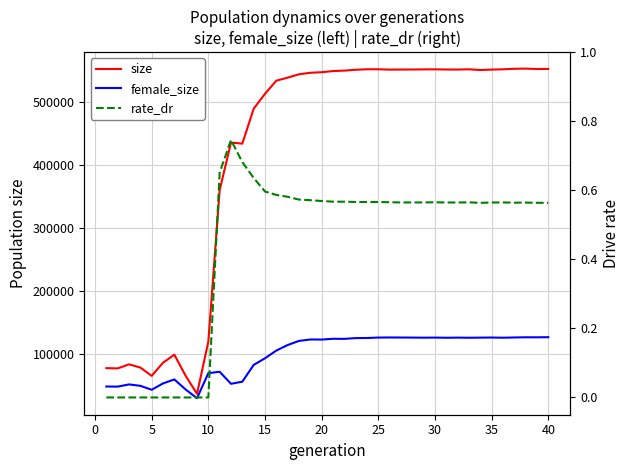

Rank the series by their maximum value, from highest to lowest.

size, female_size, rate_dr